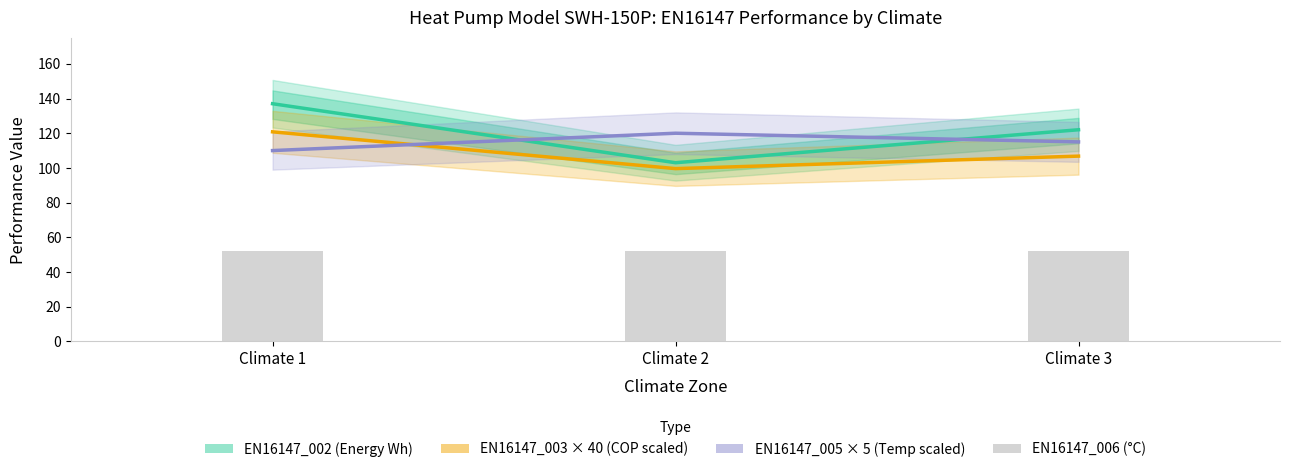

Is the value of EN16147_002 (Energy Wh) at Climate 2 greater than the value of EN16147_003 × 40 (COP scaled) at Climate 3?

No